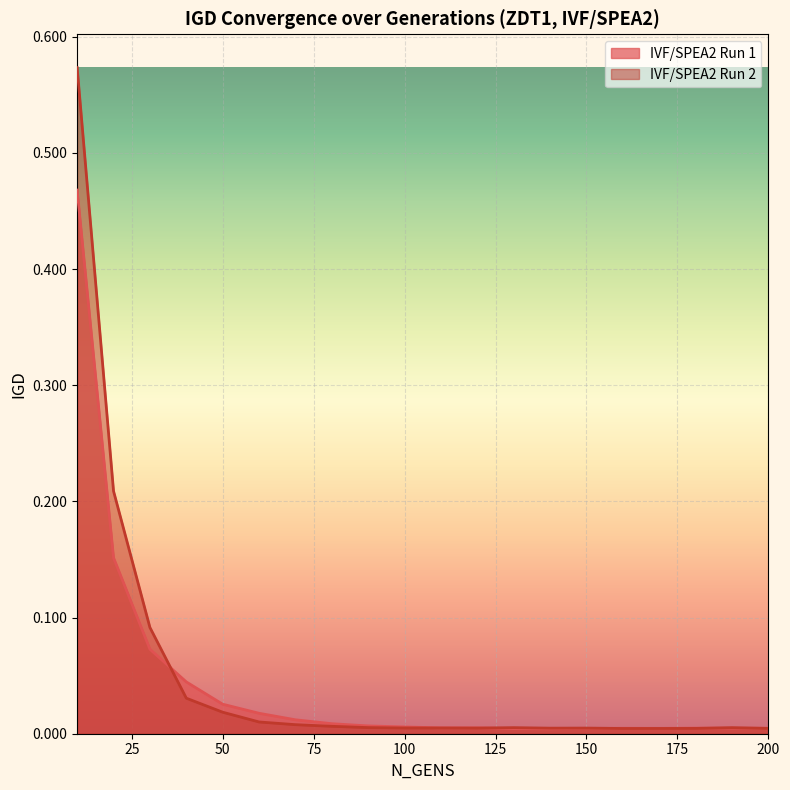

Between 100 and 140, which series saw the biggest shift?

IVF/SPEA2 Run 1